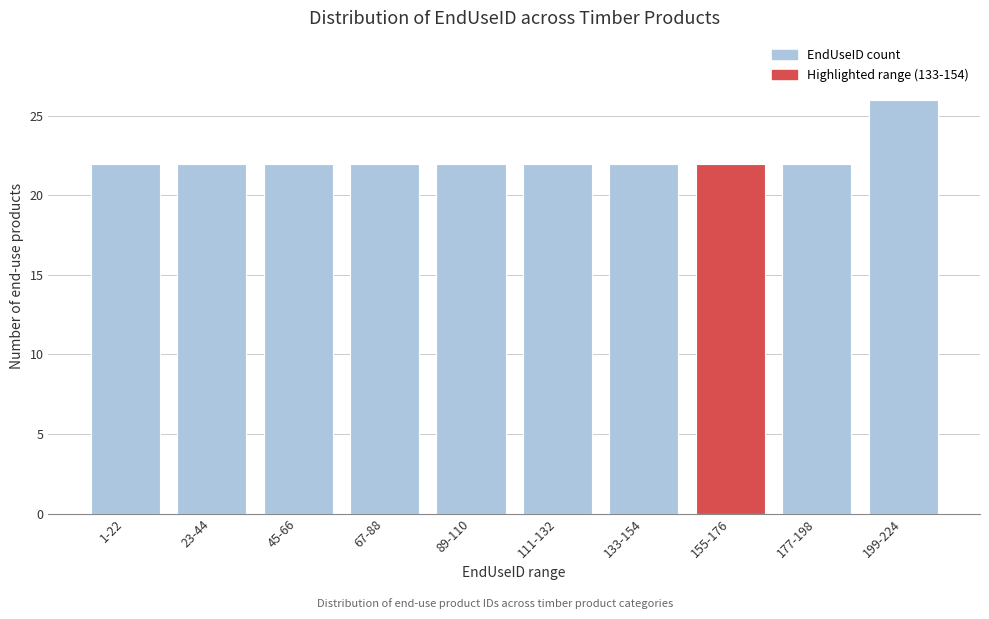

Reading left to right, list all the values displayed in this chart.

22	22	22	22	22	22	22	22	22	26